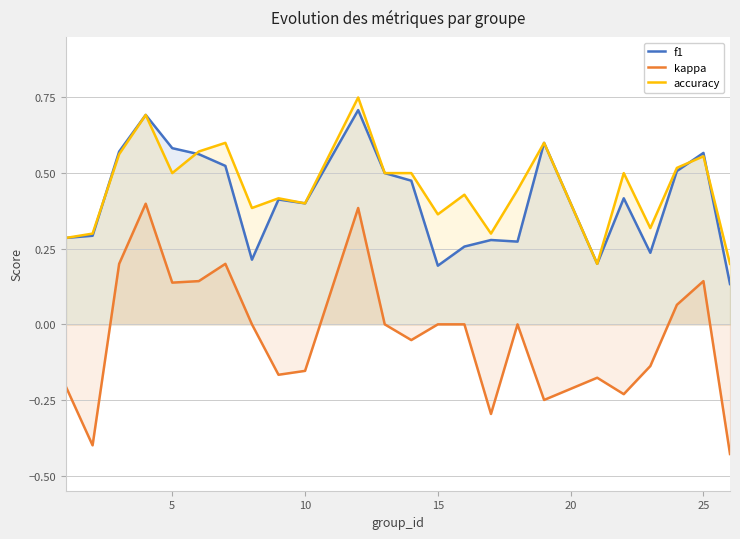

True or false: accuracy and kappa intersect in this chart.

False